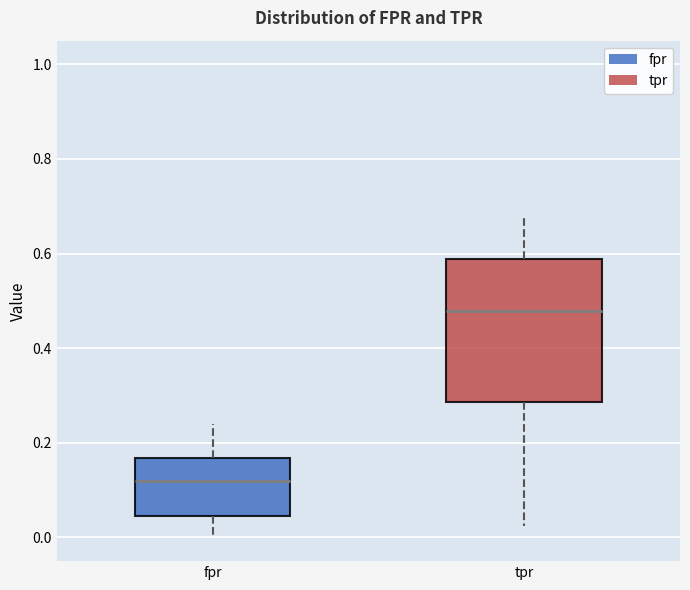

Which box is the tallest, from its lower edge to its upper edge?

tpr